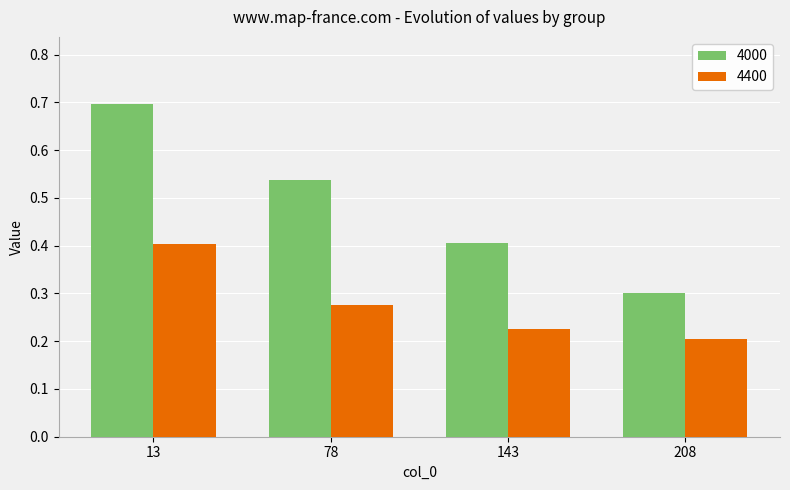

What is the greatest value displayed?

0.7